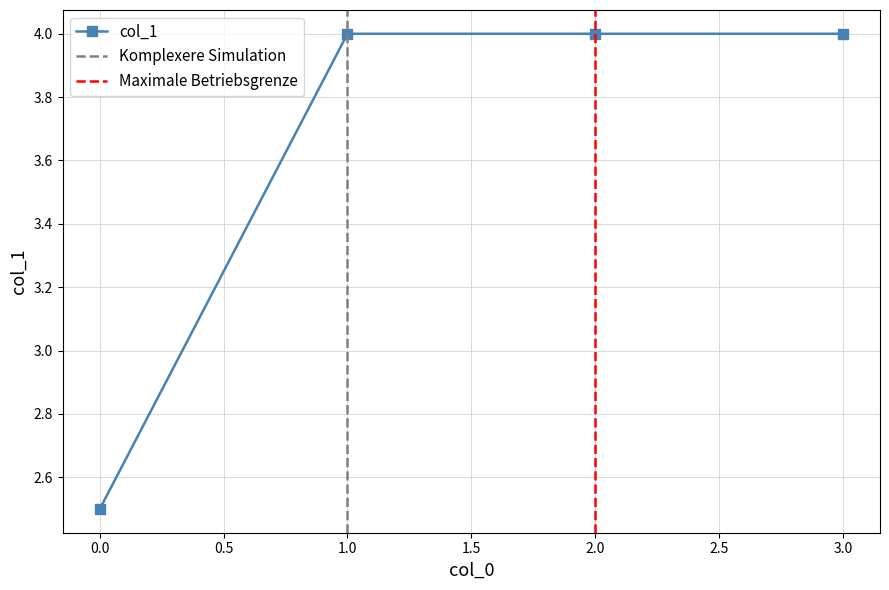

Does the chart have visible grid lines?

Yes